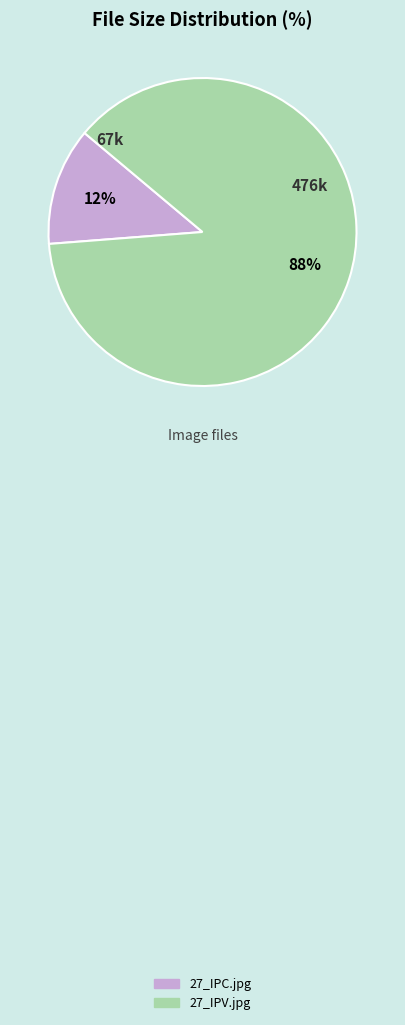

What is the smallest slice in the pie chart?

27_IPC.jpg